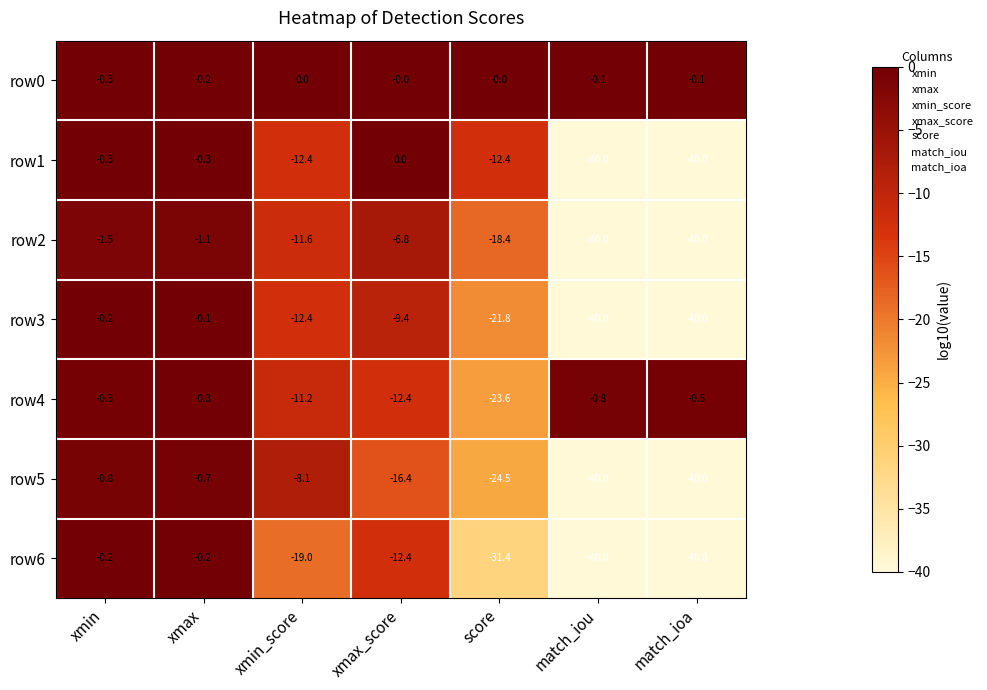

How many distinct data groups are displayed?

7